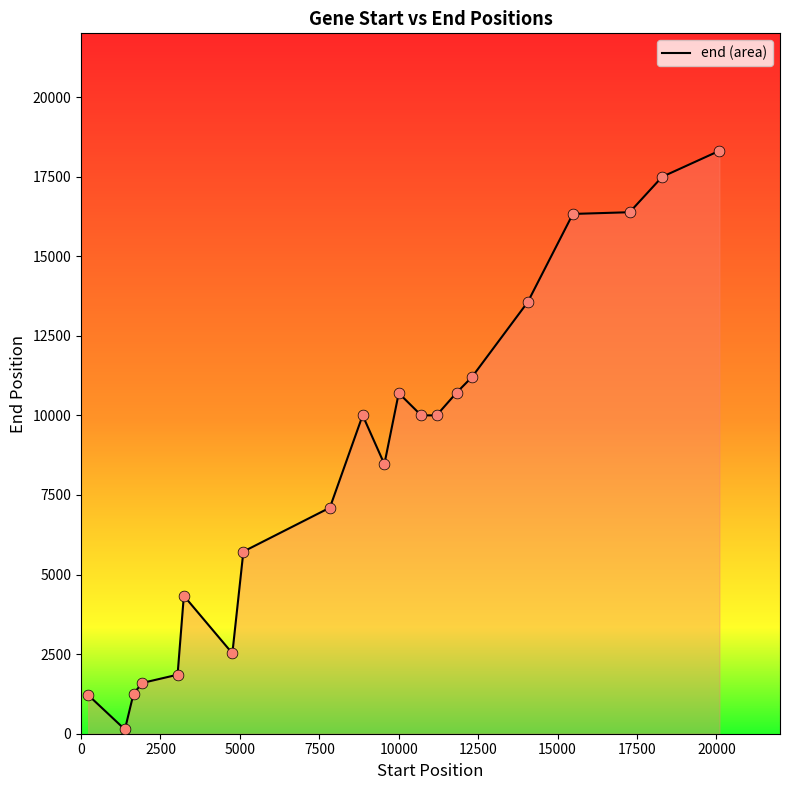

What is the difference between the maximum and minimum values?

18178